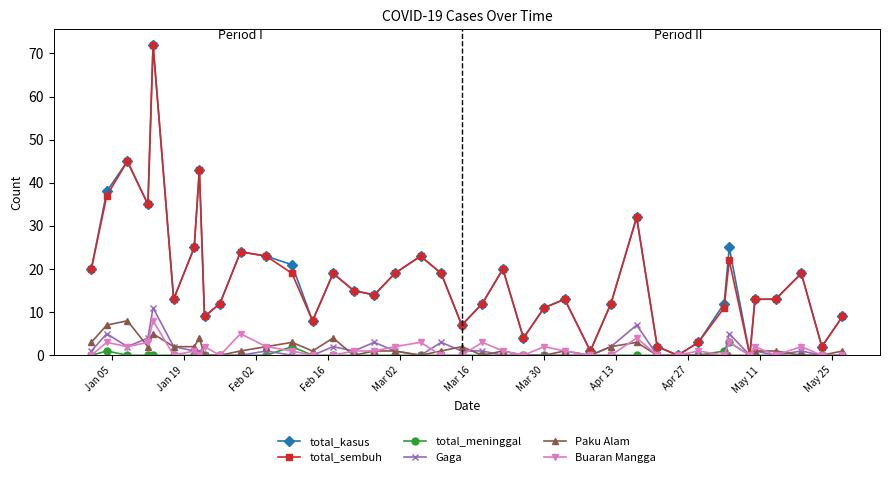

What is the greatest value displayed?

72